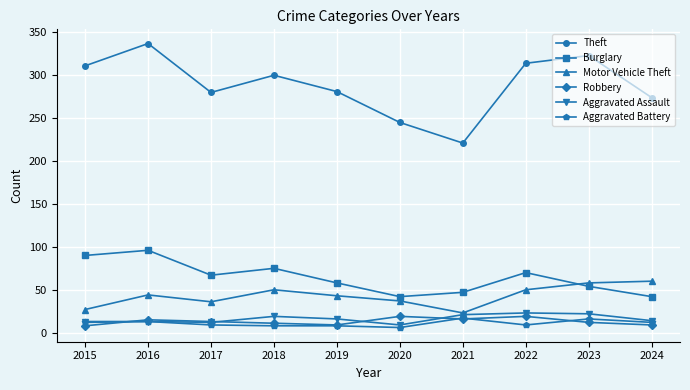

What is the difference between the second highest and second lowest values in the Robbery series?

10